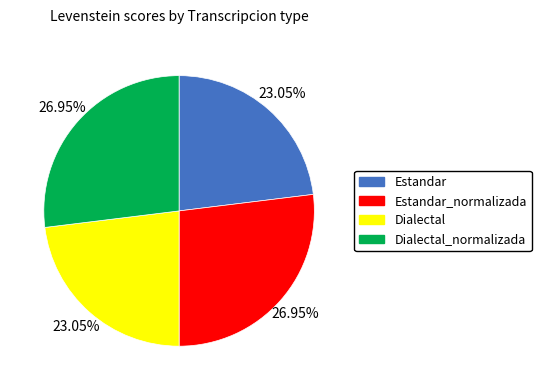

Combined, do Estandar and Dialectal account for over 50%?

No